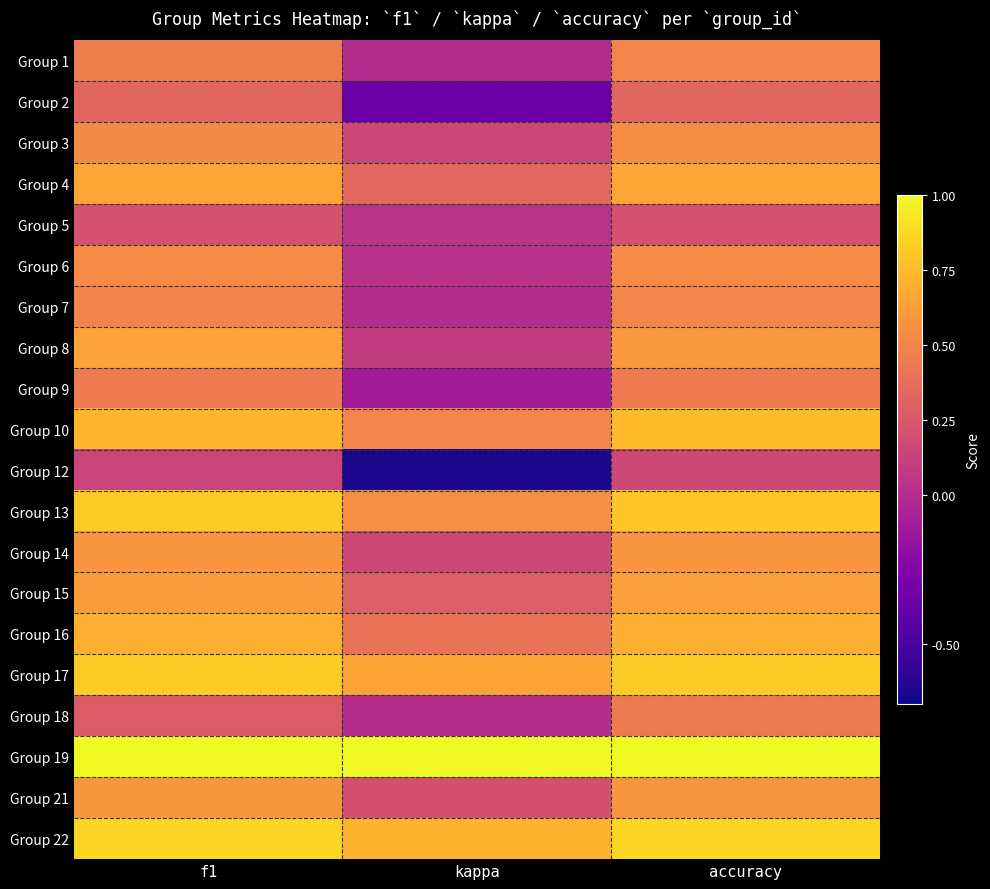

What is the total value across all series at f1?

11.5